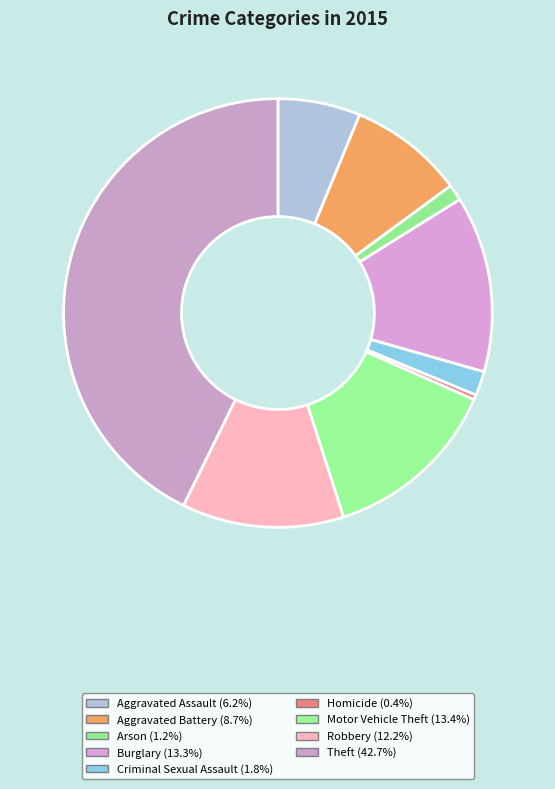

Is there a majority slice in this chart?

No